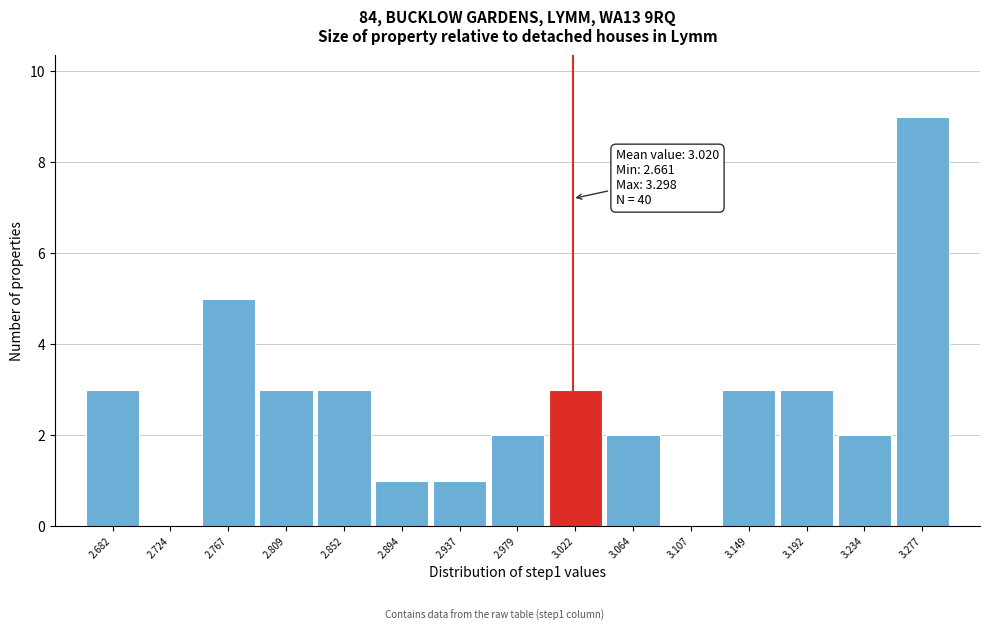

Over which range of the x-axis is the bar tallest?

3.255 to 3.300